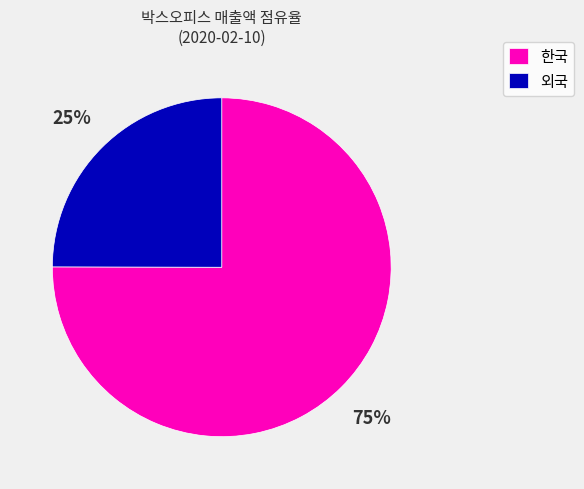

What percentage is the 외국 slice, to the nearest percent?

25%